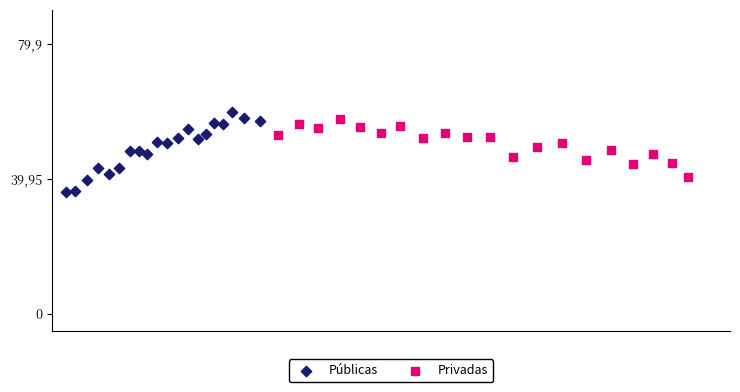

What are all the series names shown in the legend?

Públicas, Privadas